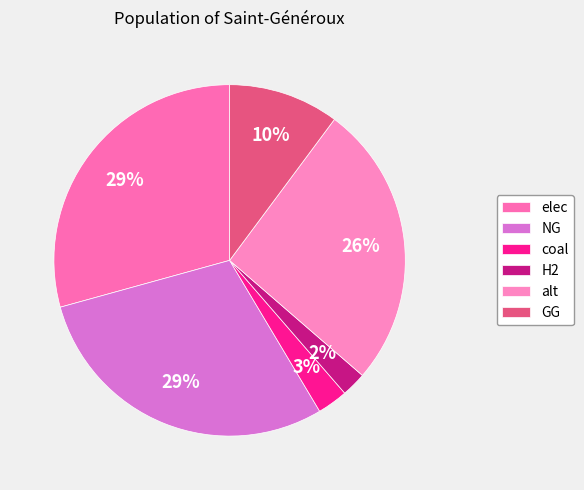

Rank the categories by value from lowest to highest.

H2, coal, GG, alt, NG, elec